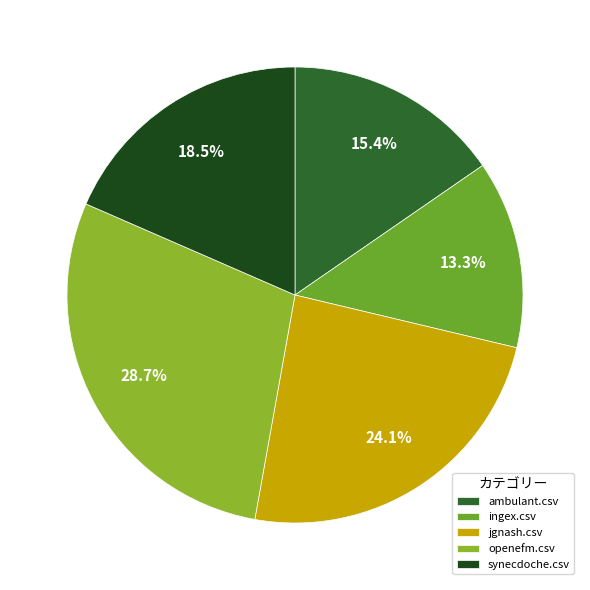

What portion of the pie excludes openefm.csv?

71.3%